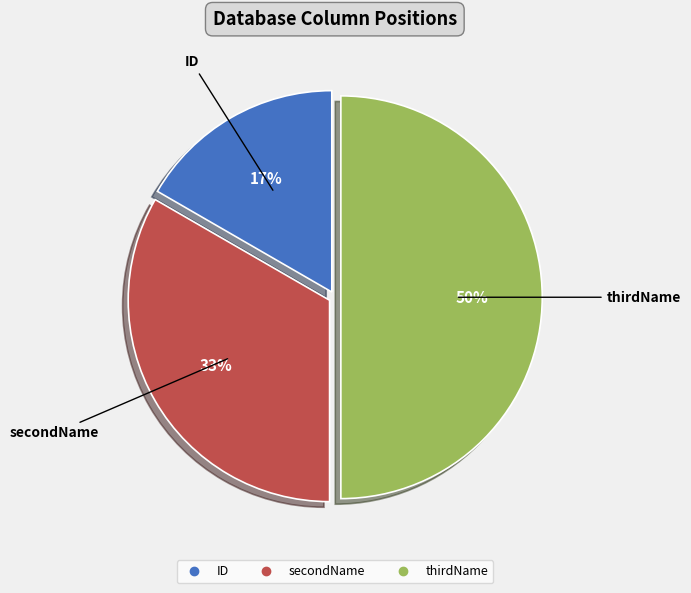

True or false: secondName accounts for 33% of the total.

True